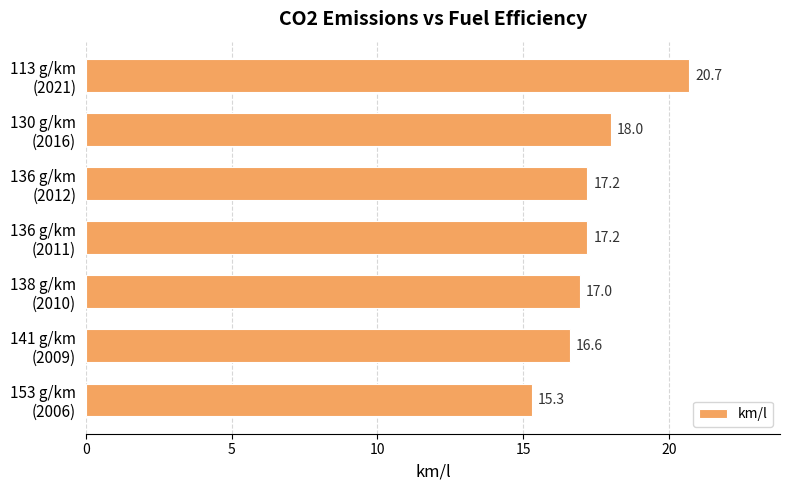

How many data points does each series have?

7